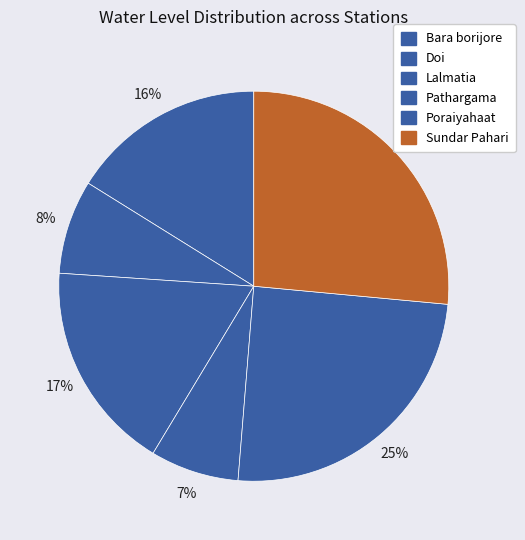

The Sundar Pahari slice represents 26% of the pie. True or false?

True